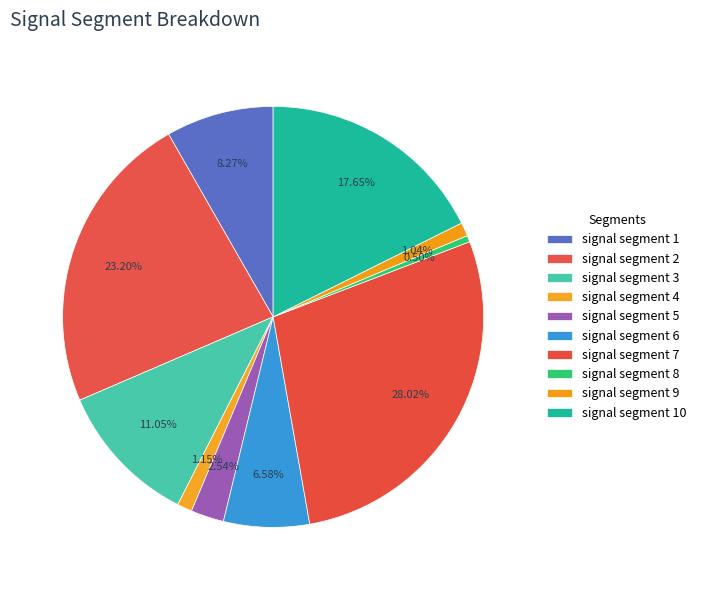

Is it true that signal segment 8 is 0% of the pie?

True